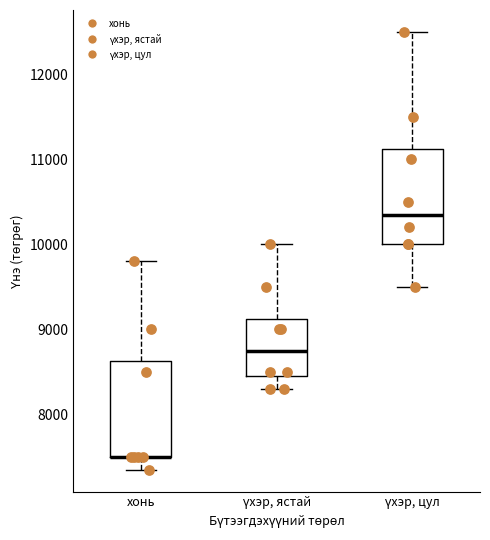

Reading left to right, read every box against the y-axis: the position of its median line, the range the box covers, and the ends of its whiskers. The values are not printed on the chart, so give them approximately, as read against the axis.

хонь: median 7500 (drawn on the box's lower edge), box 7500 to 8600, whiskers 7400 to 9800
үхэр, ястай: median 8800, box 8500 to 9100, whiskers 8300 to 10000
үхэр, цул: median 10400, box 10000 to 11100, whiskers 9500 to 12500